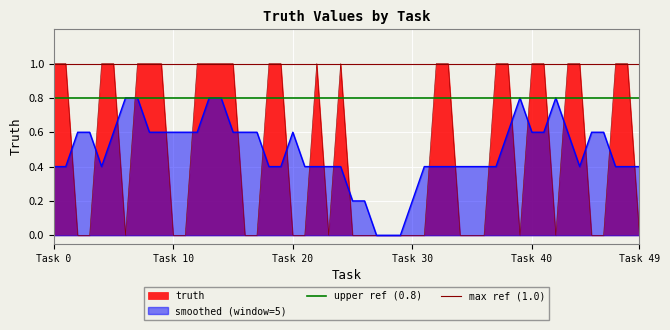

Which series has the largest total across all categories?

max ref (1.0)